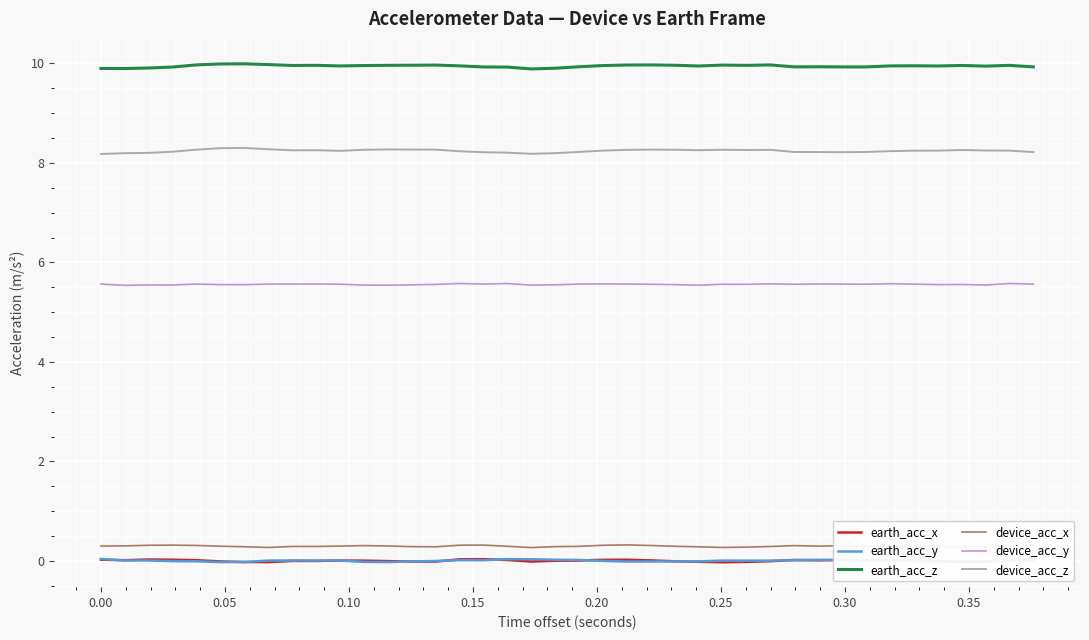

True or false: earth_acc_z and earth_acc_x cross at least once.

False